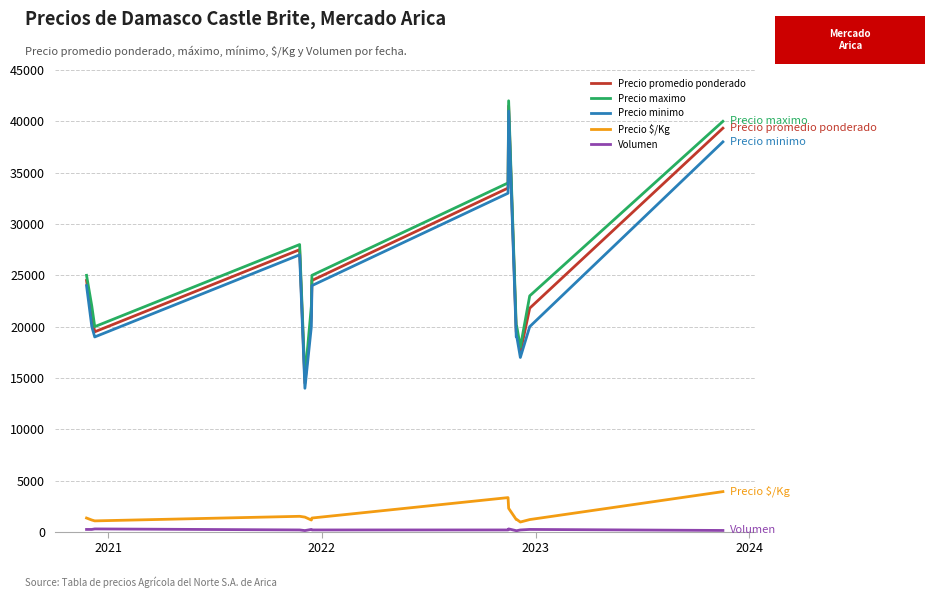

What is the minimum value for Precio $/Kg?

972